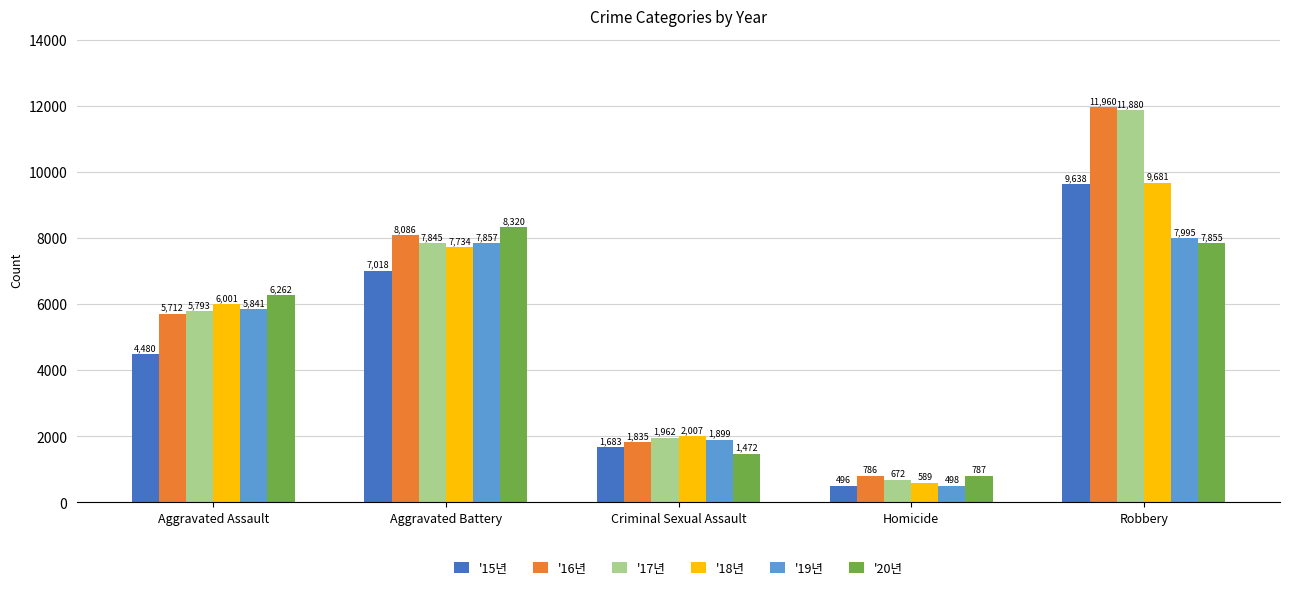

Reading left to right, what are all the values shown in this chart?

'15년: Aggravated Assault=4480	Aggravated Battery=7018	Criminal Sexual Assault=1683	Homicide=496	Robbery=9638
'16년: Aggravated Assault=5712	Aggravated Battery=8086	Criminal Sexual Assault=1835	Homicide=786	Robbery=11960
'17년: Aggravated Assault=5793	Aggravated Battery=7845	Criminal Sexual Assault=1962	Homicide=672	Robbery=11880
'18년: Aggravated Assault=6001	Aggravated Battery=7734	Criminal Sexual Assault=2007	Homicide=589	Robbery=9681
'19년: Aggravated Assault=5841	Aggravated Battery=7857	Criminal Sexual Assault=1899	Homicide=498	Robbery=7995
'20년: Aggravated Assault=6262	Aggravated Battery=8320	Criminal Sexual Assault=1472	Homicide=787	Robbery=7855